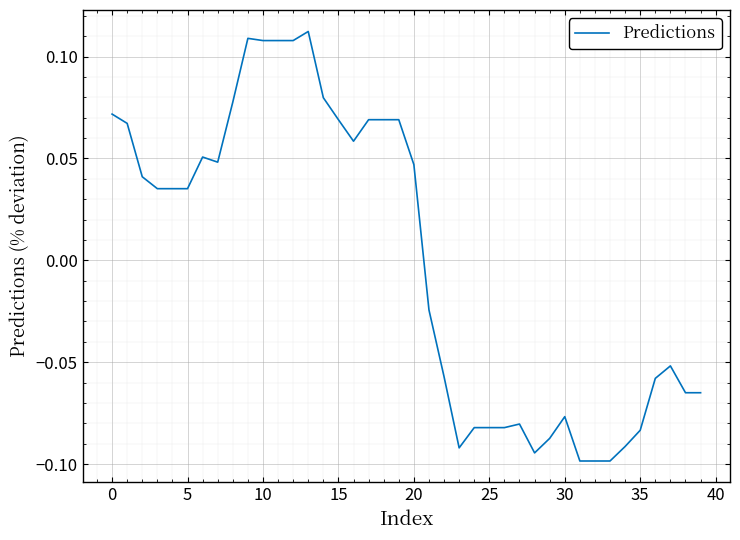

How many interior local peaks (higher than both neighbors) does the data have?

6